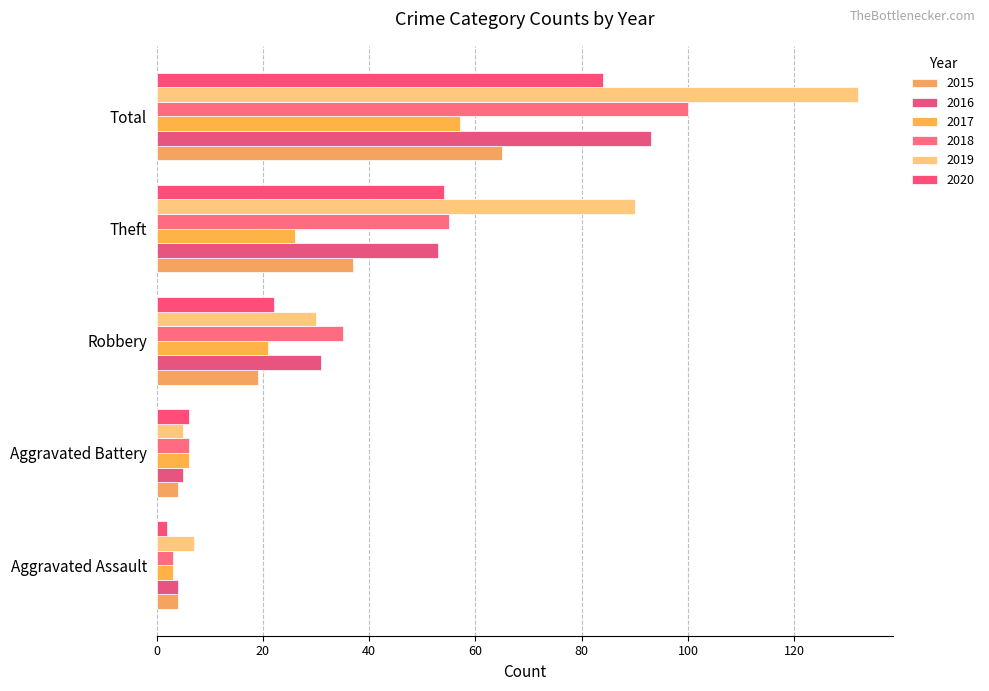

How many distinct data groups are displayed?

6